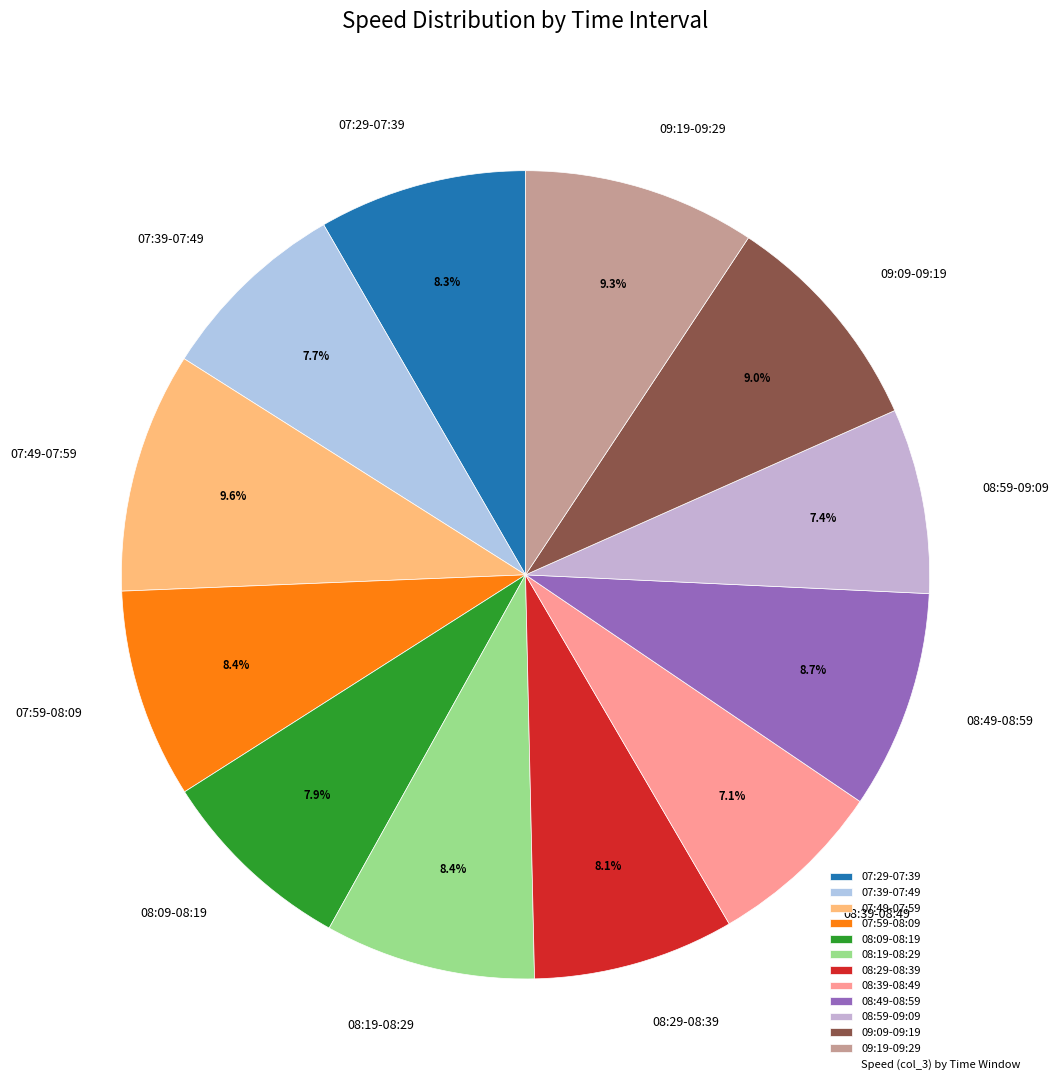

Does 07:39-07:49 represent more than half of the total?

No